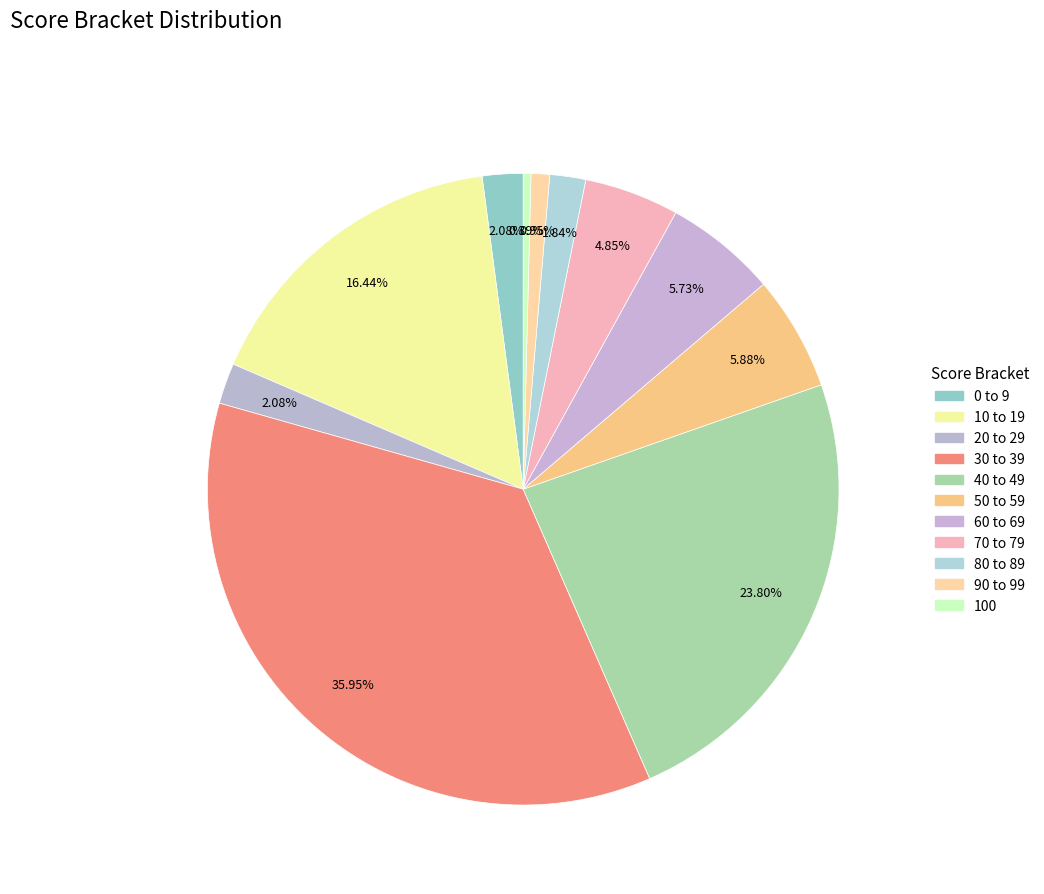

Count the number of slices in the pie.

11